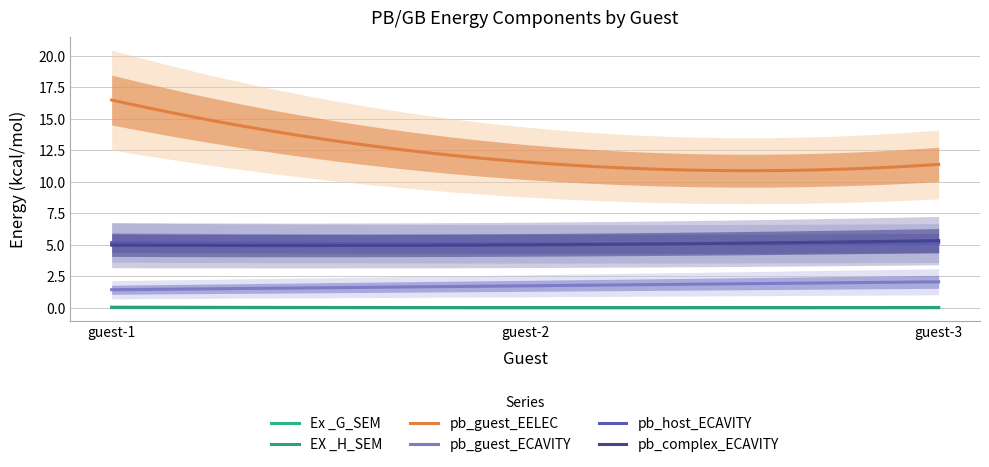

Where is pb_guest_ECAVITY nearest to the value 1?

guest-1